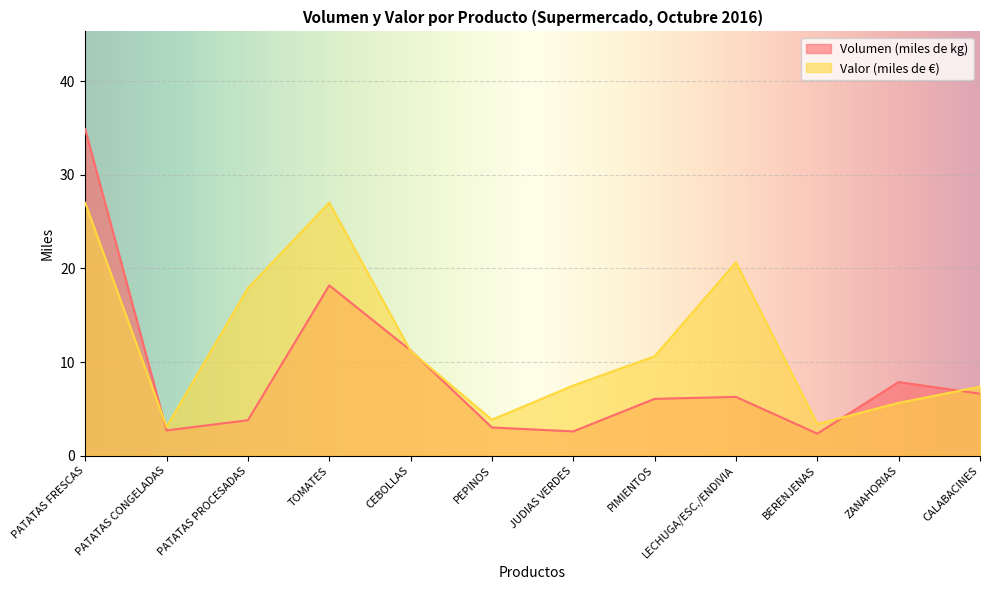

How many data points in Volumen (miles de kg) are less than 6?

5